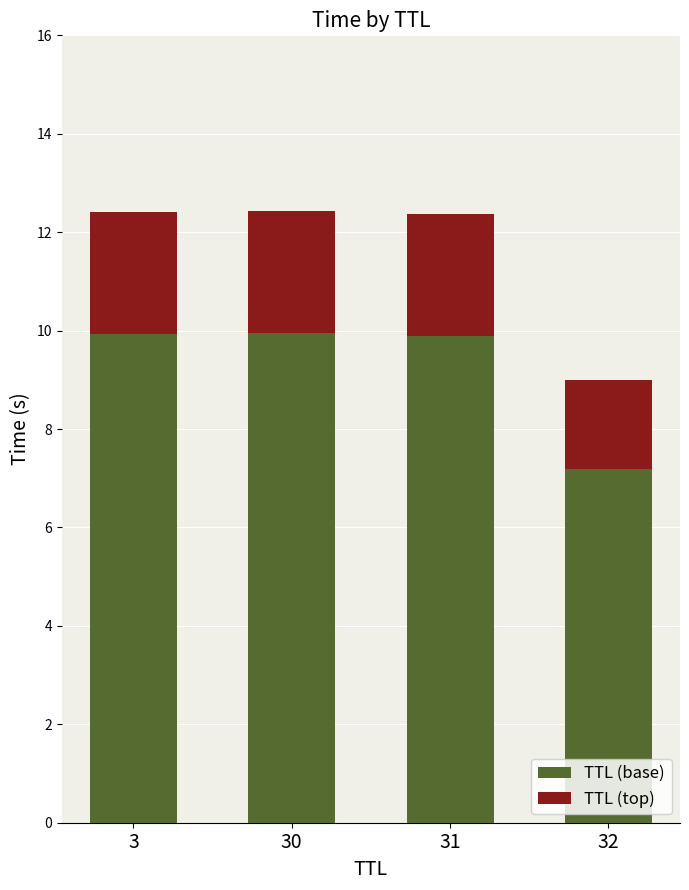

The TTL (base) series shows 9.9 at 31. True or false?

True